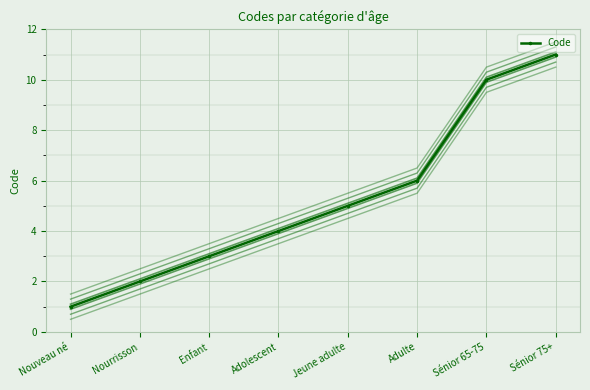

True or false: there are more than 0 points higher than both neighbors.

False